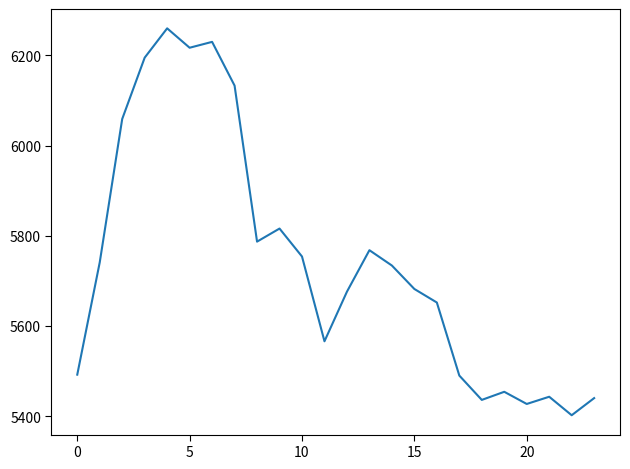

What is the greatest value displayed?

6260